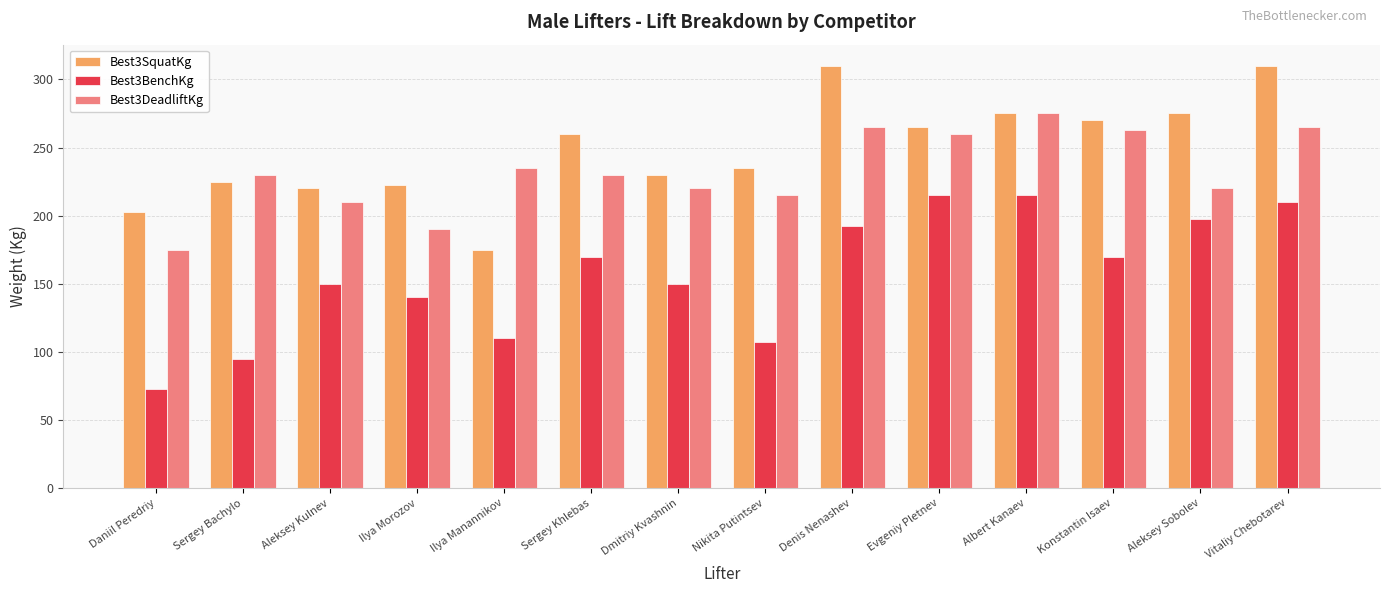

Is it true that Best3DeadliftKg equals 275.0 at Albert Kanaev?

True